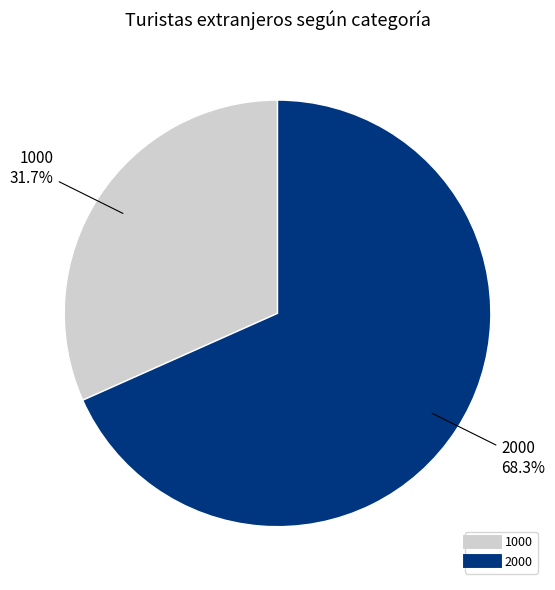

What portion of the pie excludes 1000?

68.3%